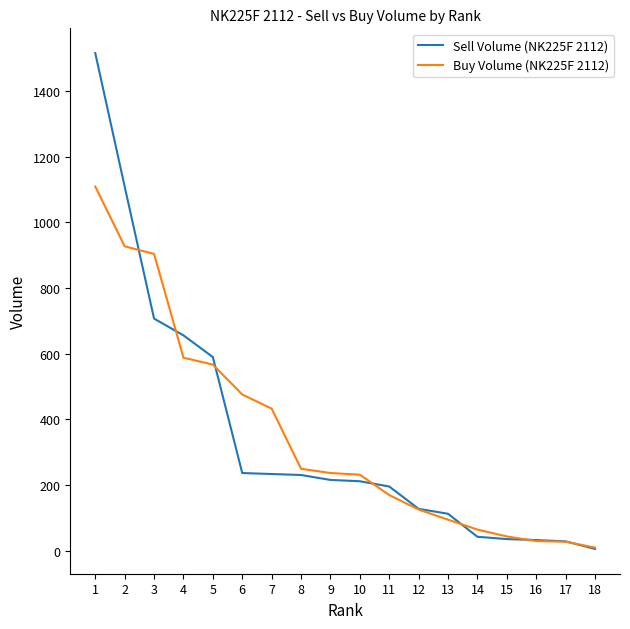

Where is Sell Volume (NK225F 2112) nearest to the value 760?

3